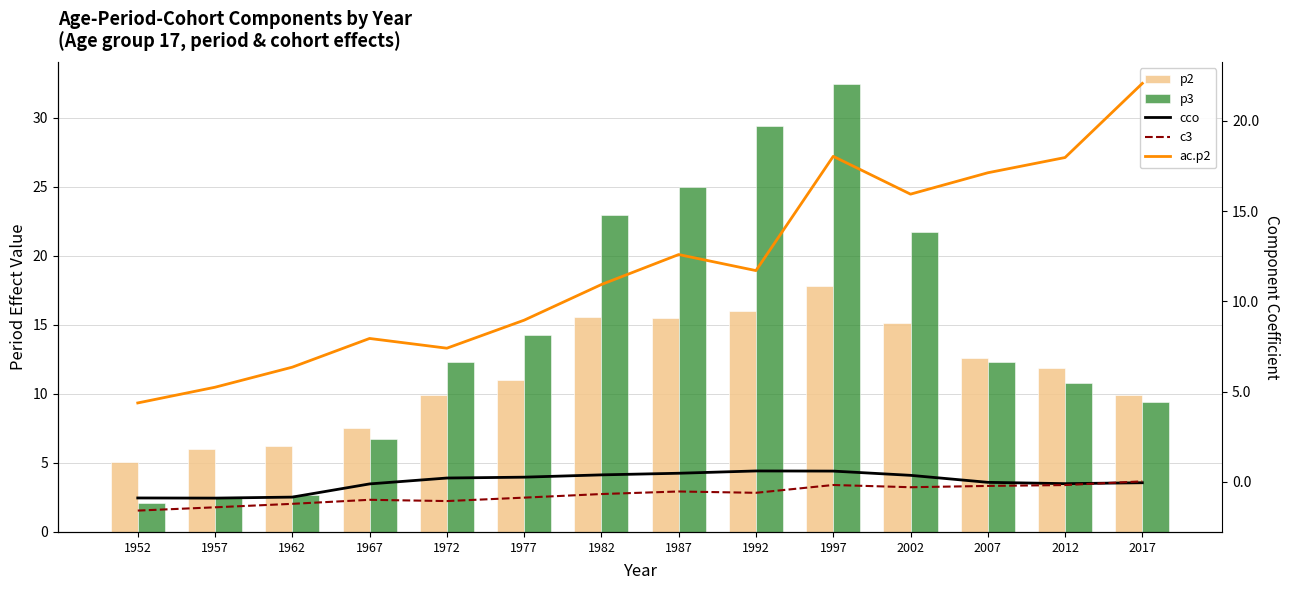

How many values in the cco series are below 0?

7